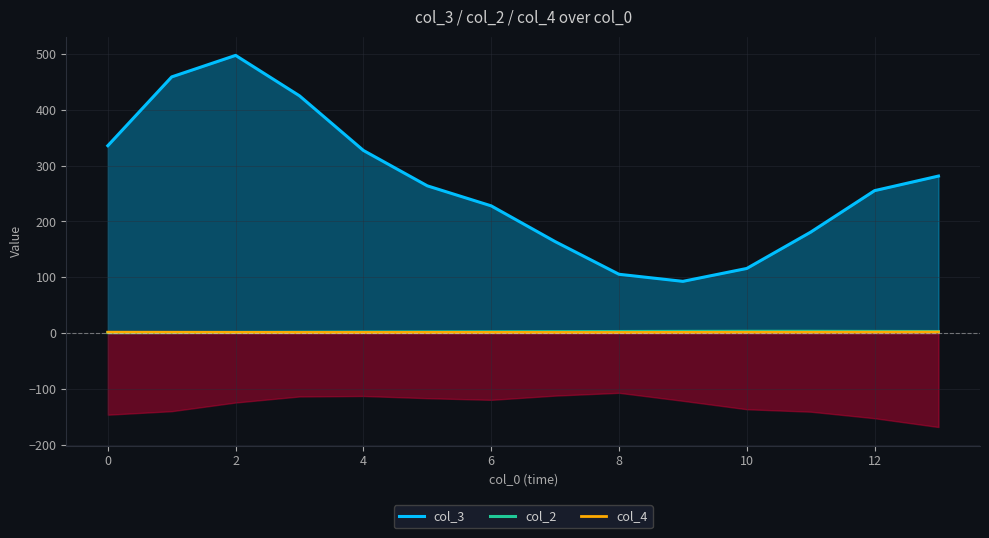

Which series has the largest range (max minus min)?

col_3